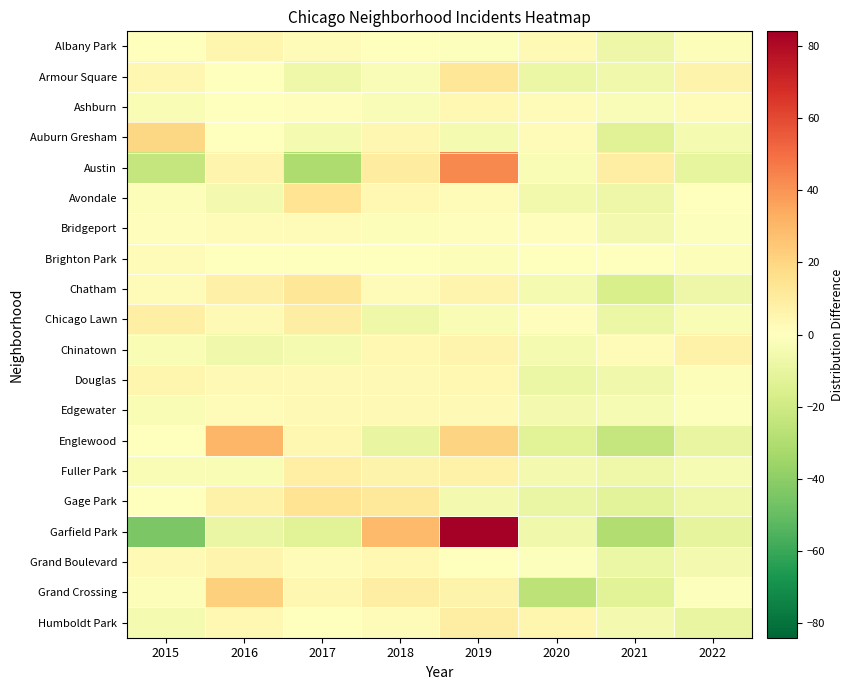

Reading left to right, list all the values displayed in this chart.

Albany Park: 2015=0.1	2016=5.1	2017=2.1	2018=0.1	2019=-0.9	2020=3.1	2021=-7.9	2022=-1.9
Armour Square: 2015=4.0	2016=0.0	2017=-7.0	2018=-2.0	2019=13.0	2020=-8.0	2021=-6.0	2022=6.0
Ashburn: 2015=-3.2	2016=-0.2	2017=0.8	2018=-2.2	2019=3.8	2020=1.8	2021=-2.2	2022=1.8
Auburn Gresham: 2015=19.5	2016=0.5	2017=-4.5	2018=4.5	2019=-4.5	2020=2.5	2021=-13.5	2022=-4.5
Austin: 2015=-23.2	2016=5.8	2017=-30.2	2018=9.8	2019=42.8	2020=-3.2	2021=8.8	2022=-10.2
Avondale: 2015=-1.6	2016=-4.6	2017=14.4	2018=3.4	2019=2.4	2020=-5.6	2021=-7.6	2022=-0.6
Bridgeport: 2015=1.1	2016=2.1	2017=2.1	2018=-1.9	2019=1.1	2020=1.1	2021=-4.9	2022=-0.9
Brighton Park: 2015=2.4	2016=0.4	2017=0.4	2018=0.4	2019=-1.6	2020=-0.6	2021=0.4	2022=-1.6
Chatham: 2015=1.5	2016=7.5	2017=12.5	2018=1.5	2019=5.5	2020=-4.5	2021=-16.5	2022=-7.5
Chicago Lawn: 2015=8.0	2016=3.0	2017=9.0	2018=-7.0	2019=-3.0	2020=1.0	2021=-8.0	2022=-3.0
Chinatown: 2015=-3.2	2016=-6.2	2017=-4.2	2018=3.8	2019=5.8	2020=-4.2	2021=1.8	2022=6.8
Douglas: 2015=4.6	2016=2.6	2017=2.6	2018=2.6	2019=3.6	2020=-8.4	2021=-6.4	2022=-1.4
Edgewater: 2015=-2.8	2016=2.2	2017=3.2	2018=3.2	2019=3.2	2020=-4.8	2021=-3.8	2022=-0.8
Englewood: 2015=-0.5	2016=30.5	2017=4.5	2018=-9.5	2019=20.5	2020=-12.5	2021=-23.5	2022=-9.5
Fuller Park: 2015=-2.9	2016=-2.9	2017=8.1	2018=6.1	2019=7.1	2020=-4.9	2021=-6.9	2022=-3.9
Gage Park: 2015=0.0	2016=7.0	2017=14.0	2018=12.0	2019=-5.0	2020=-9.0	2021=-12.0	2022=-7.0
Garfield Park: 2015=-44.0	2016=-9.0	2017=-13.0	2018=29.0	2019=84.0	2020=-6.0	2021=-30.0	2022=-11.0
Grand Boulevard: 2015=2.9	2016=5.9	2017=1.9	2018=3.9	2019=-0.1	2020=-1.1	2021=-8.1	2022=-5.1
Grand Crossing: 2015=-1.9	2016=22.1	2017=4.1	2018=9.1	2019=6.1	2020=-25.9	2021=-12.9	2022=-0.9
Humboldt Park: 2015=-4.2	2016=3.8	2017=-0.2	2018=1.8	2019=8.8	2020=4.8	2021=-5.2	2022=-9.2